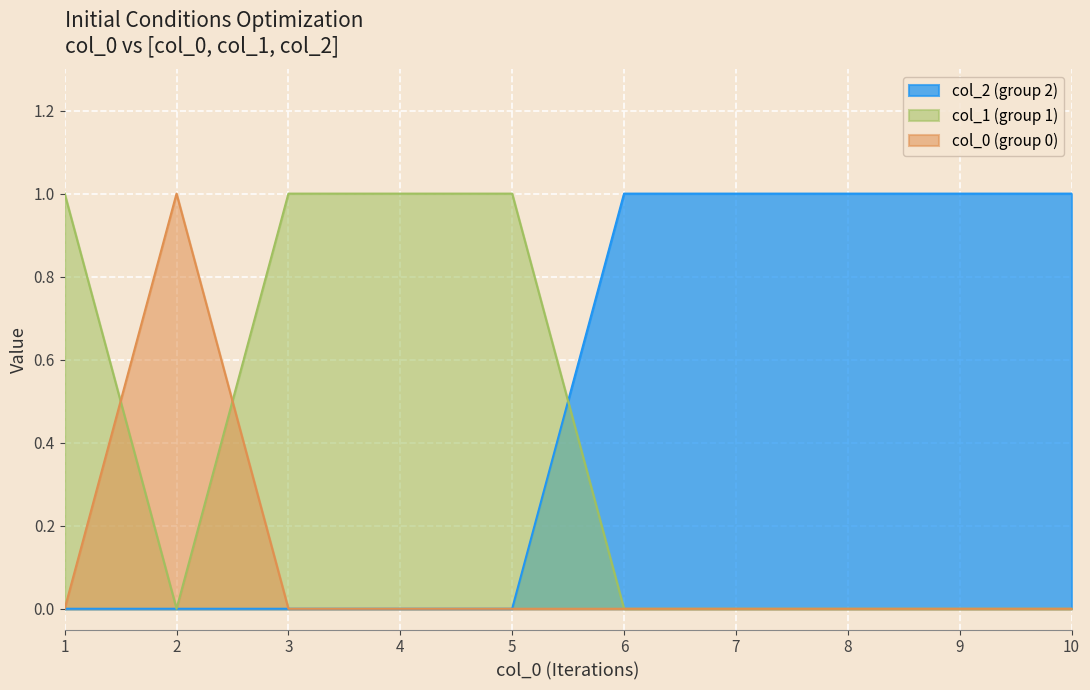

How many lines are shown in the chart?

3